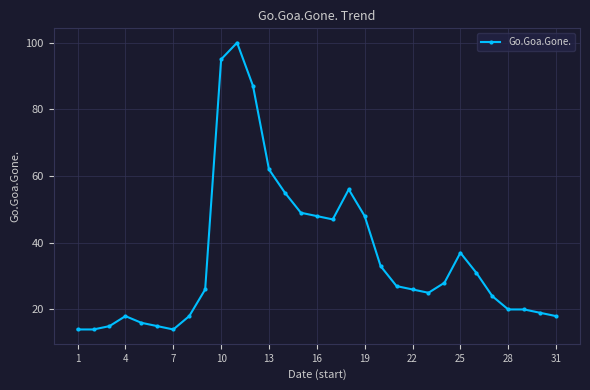

What is the difference between the second highest and minimum values?

81